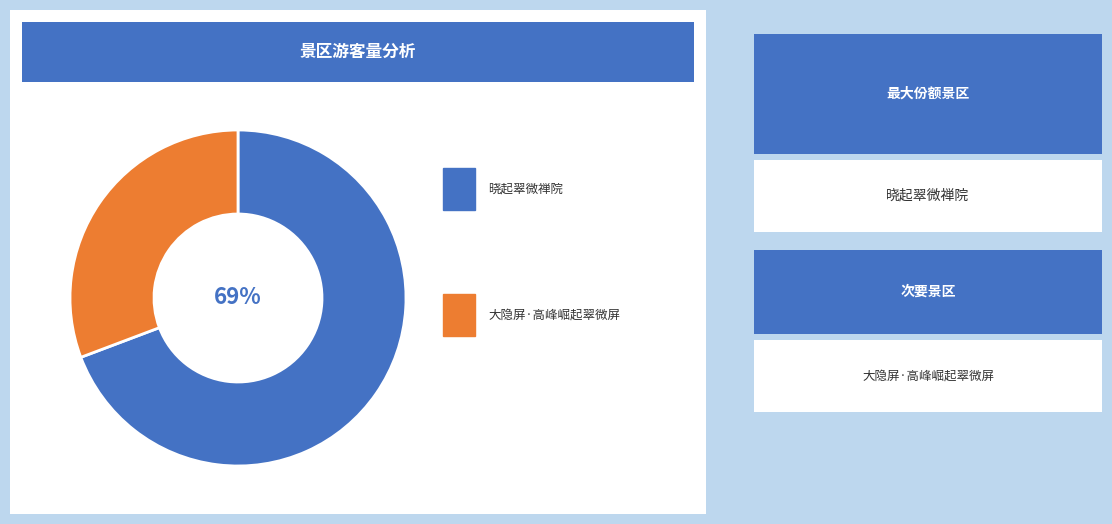

How many segments does this pie chart have?

2